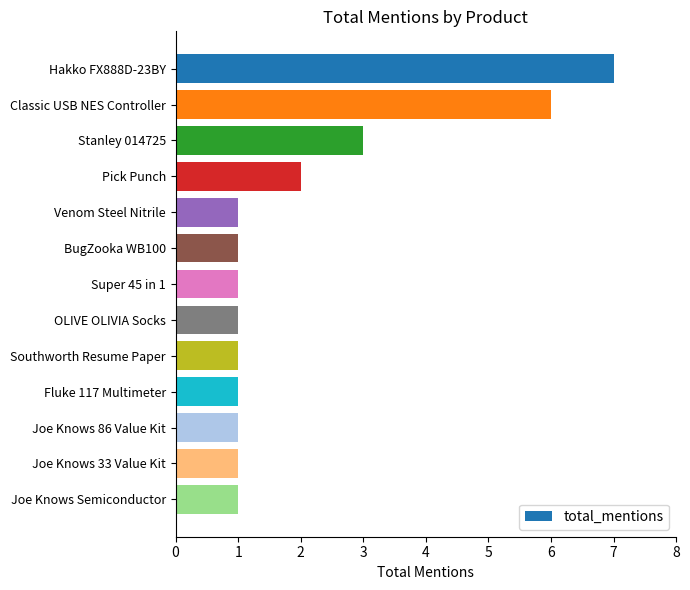

The chart shows a value of 1 at OLIVE OLIVIA Socks. True or false?

True